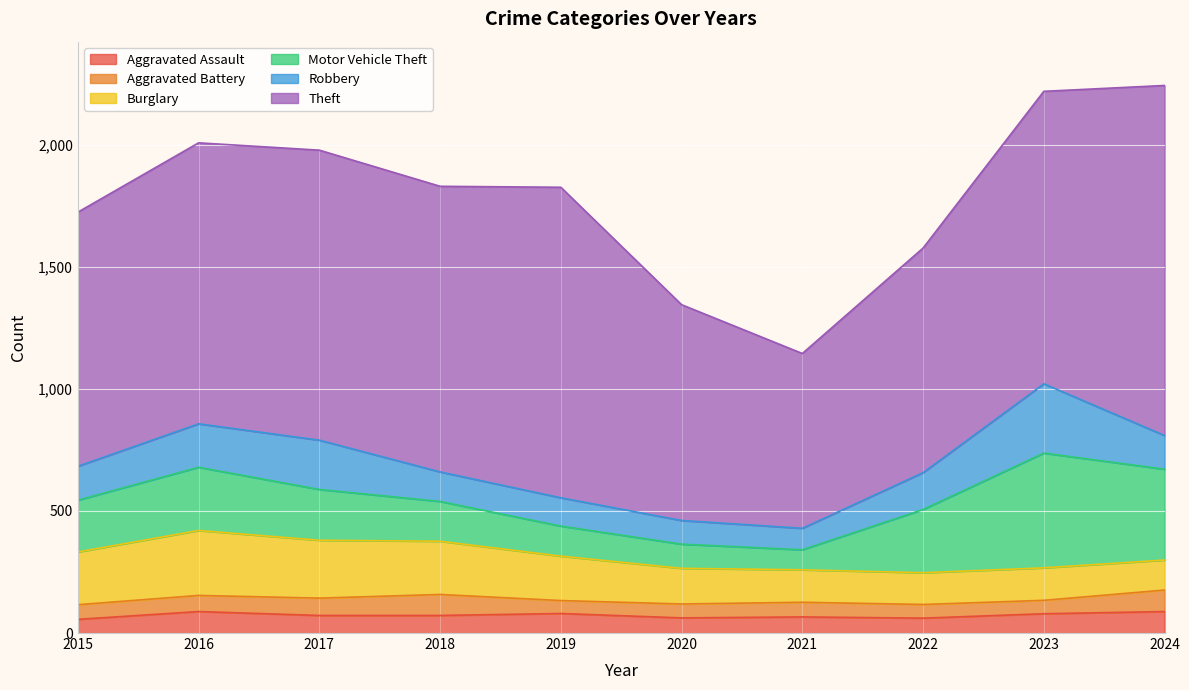

Between 2020 and 2017, which is larger?

2017